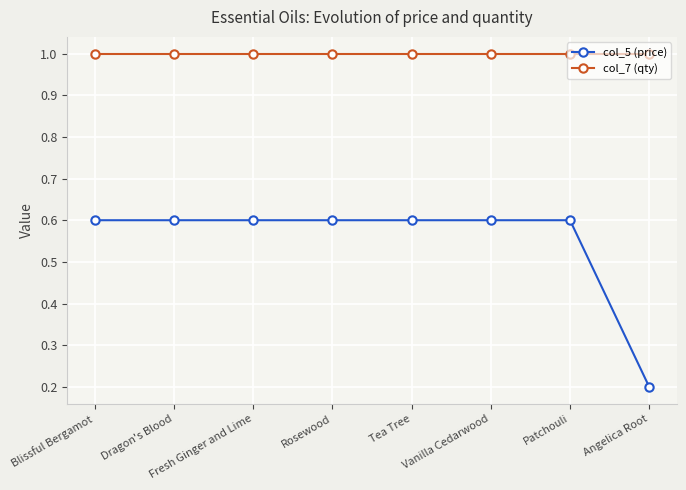

Which series has the largest total across all categories?

col_7 (qty)